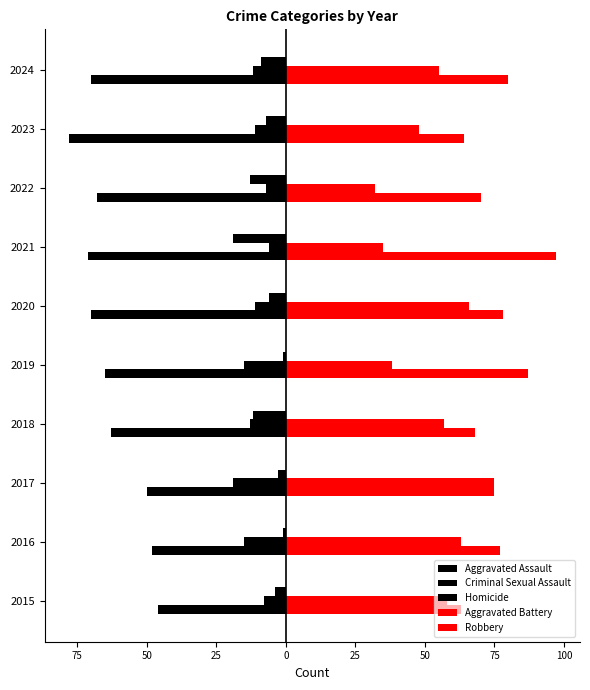

How many categories are shown in the chart?

10